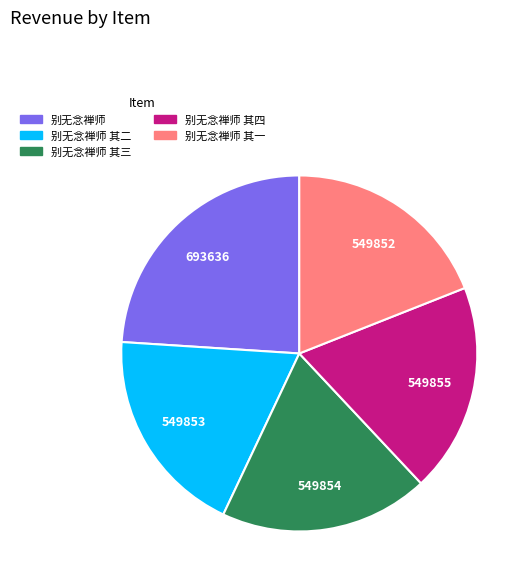

How many slices are in this pie chart?

5